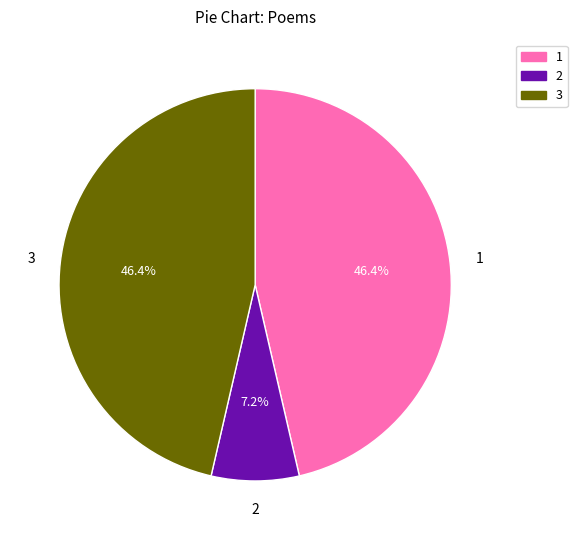

Is there a majority slice in this chart?

No